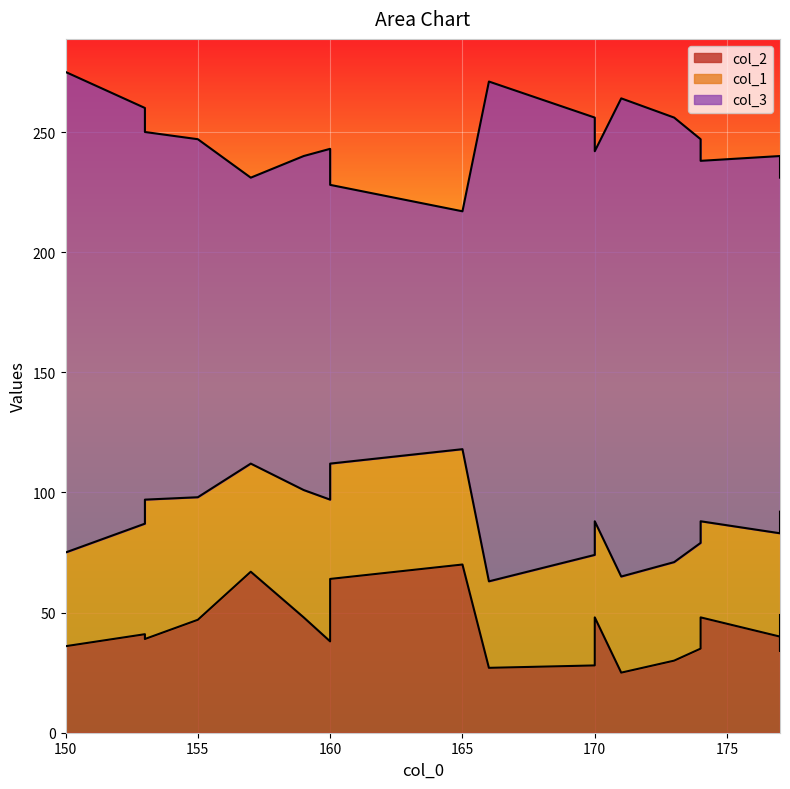

Does the chart display data point markers on the line(s)?

No